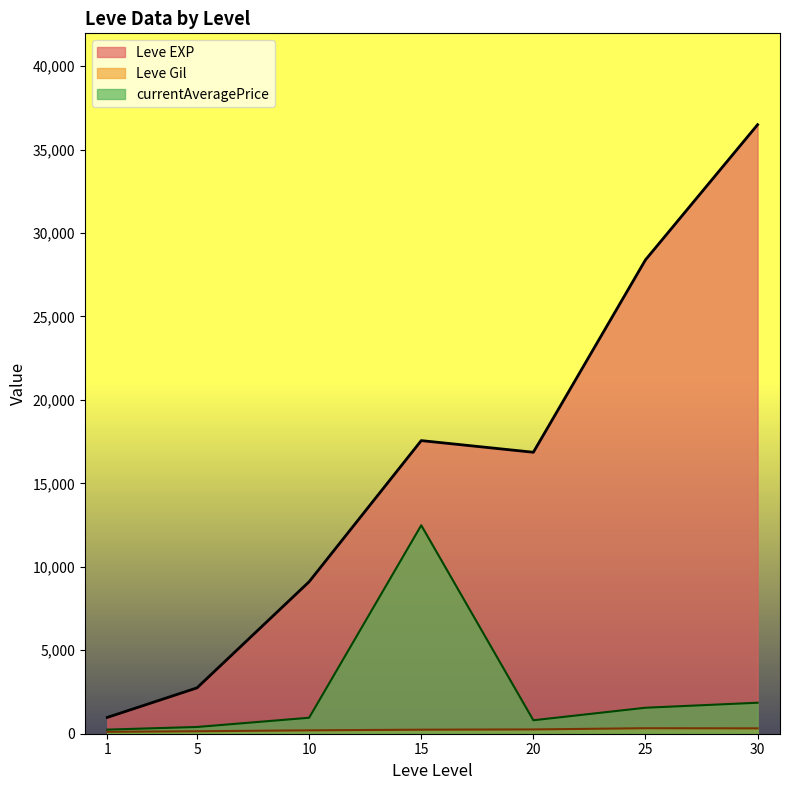

At how many categories does at least one series exceed 13135?

4